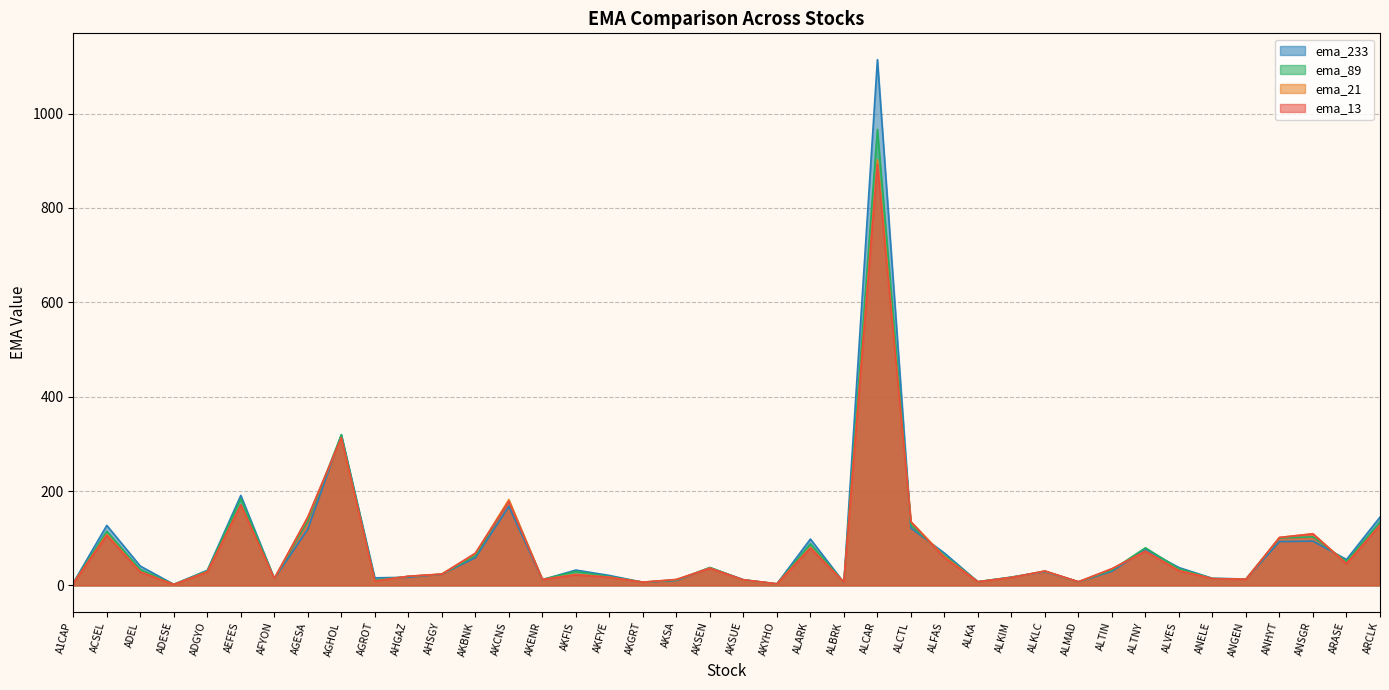

At which label does ema_89 reach its peak?

ALCAR